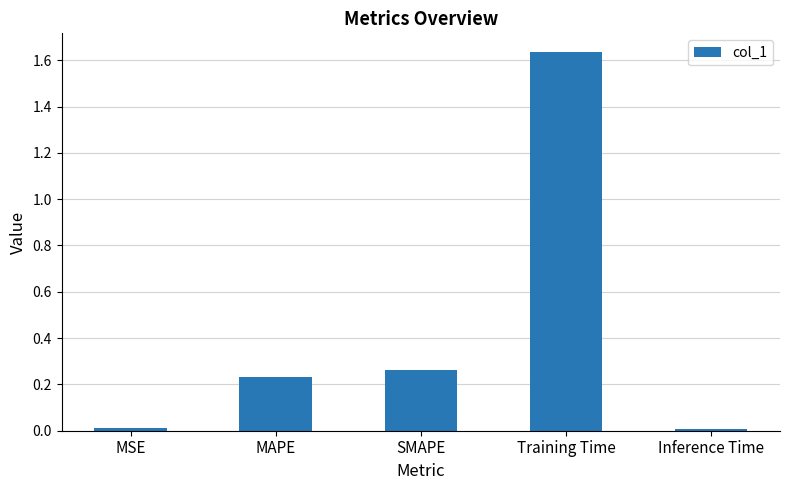

What is the sum of all values?

2.1